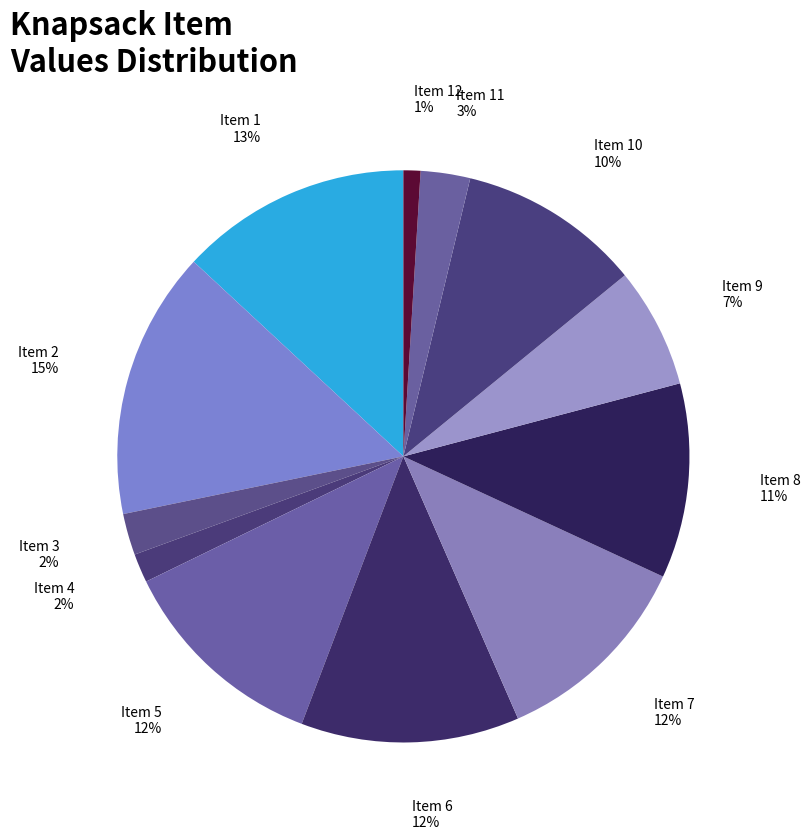

What is the largest slice in the pie chart?

Item 2